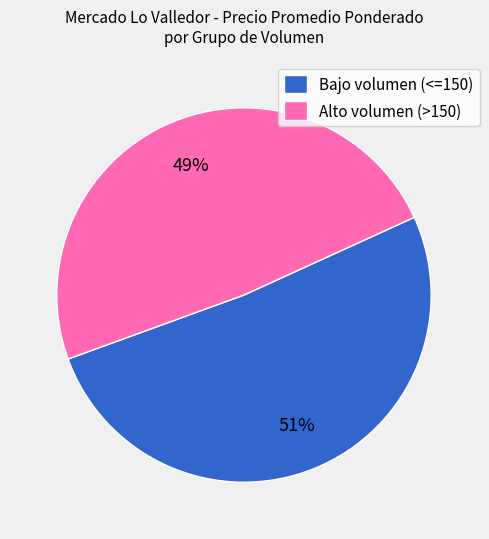

Which slice is the largest?

Bajo volumen (<=150)